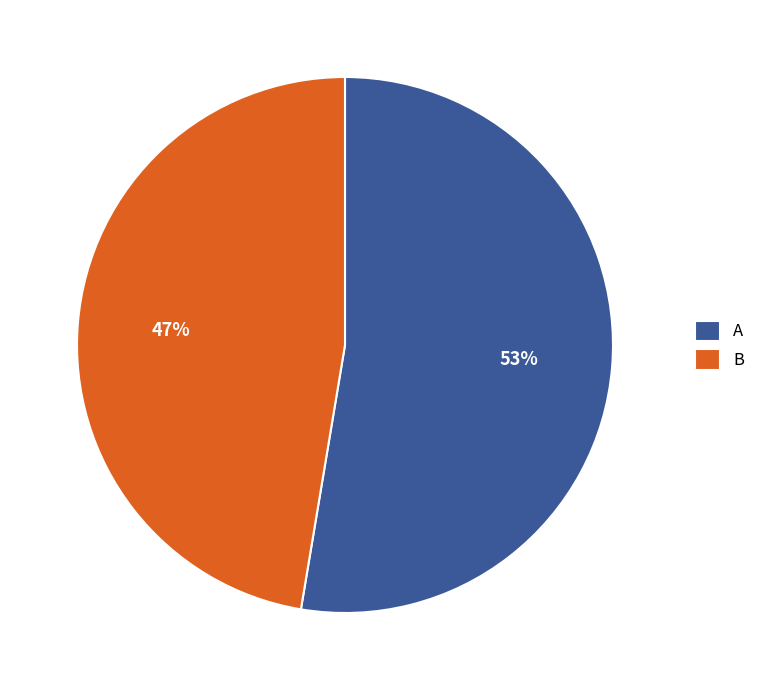

To the nearest percent, what percentage of the pie is A?

53%